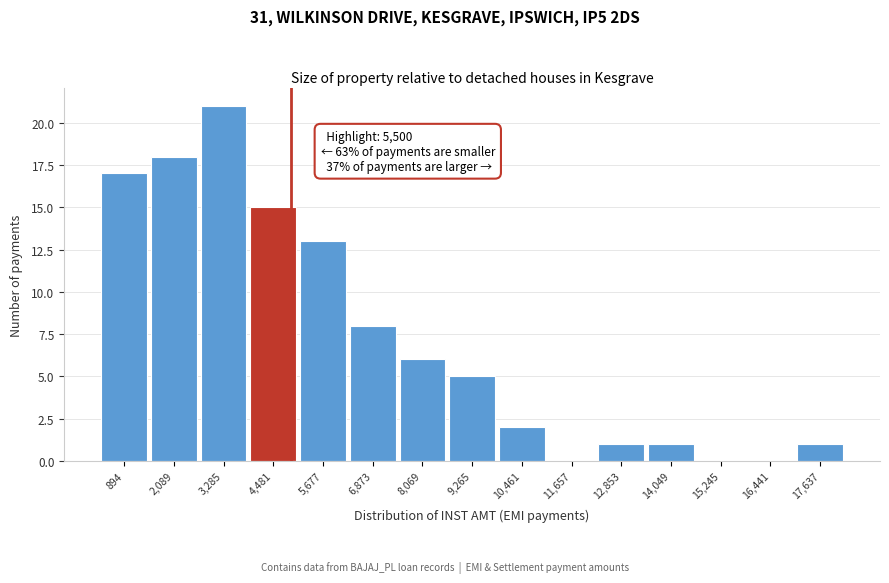

Reading left to right, list all the values displayed in this chart.

894=17	2,089=18	3,285=21	4,481=15	5,677=13	6,873=8	8,069=6	9,265=5	10,461=2	11,657=0	12,853=1	14,049=1	15,245=0	16,441=0	17,637=1